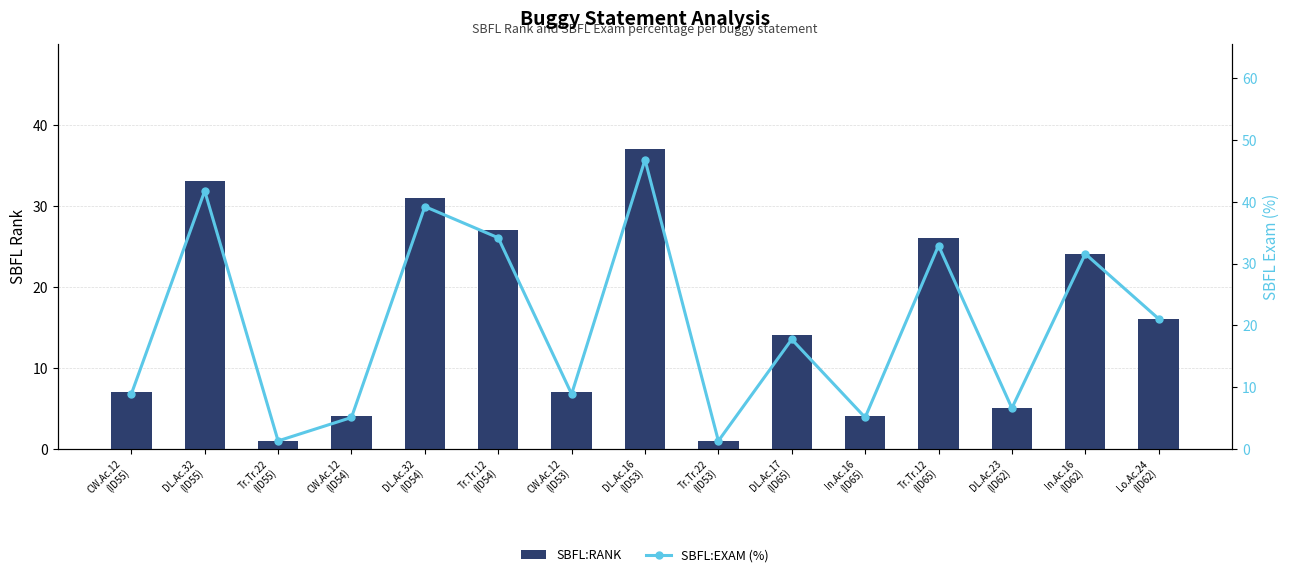

How many groups of bars are there?

15